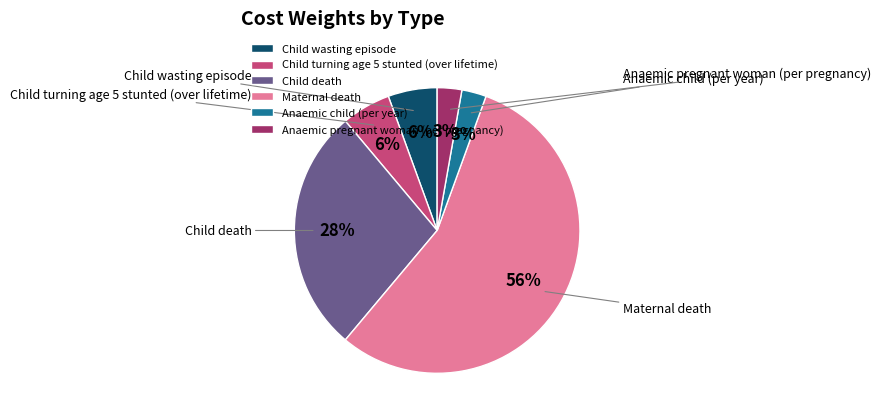

To the nearest percent, what percentage of the pie is Maternal death?

56%